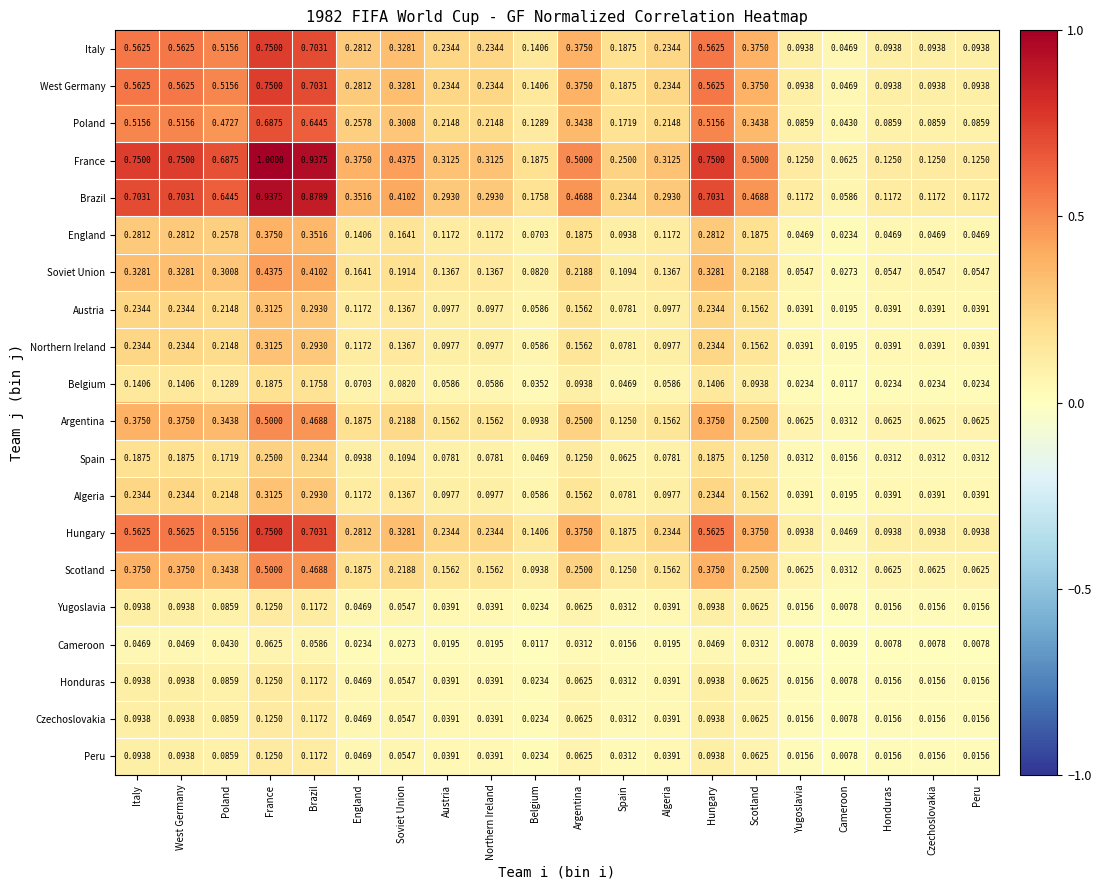

Which category has the highest value across all series?

France